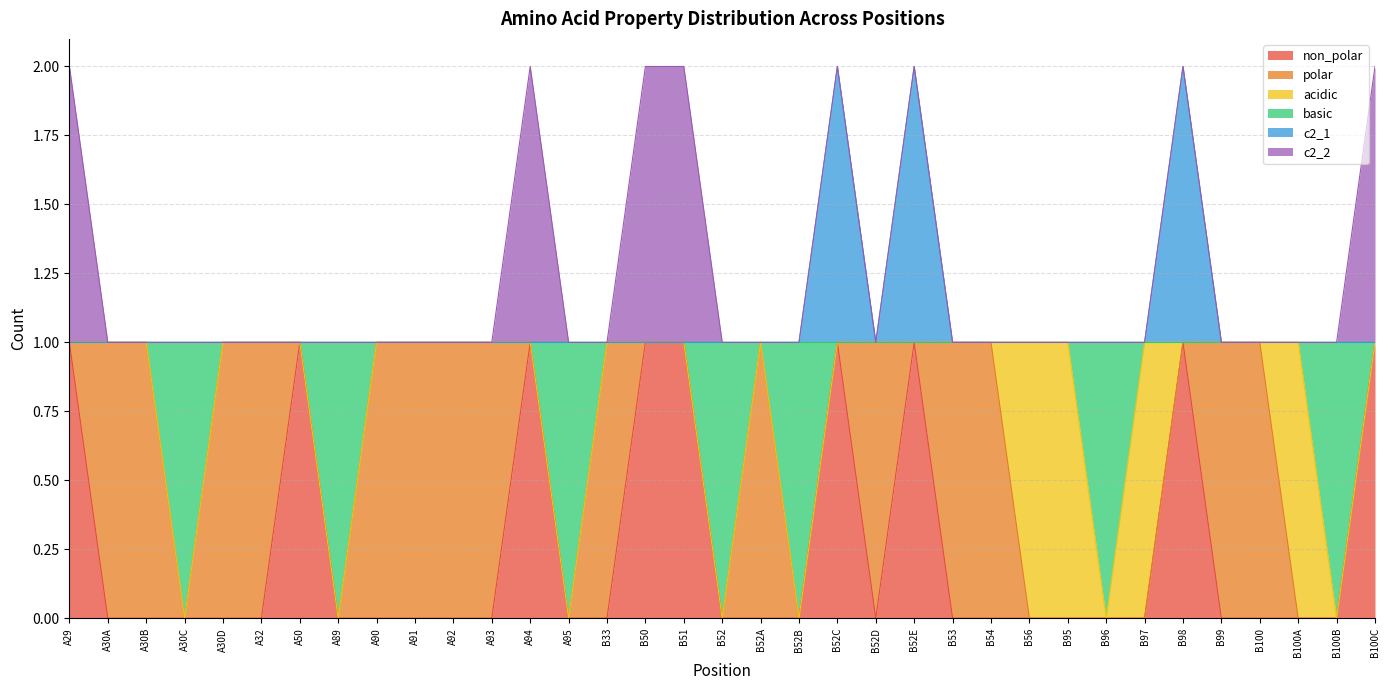

True or false: non_polar has more than 2 interior local peaks.

True